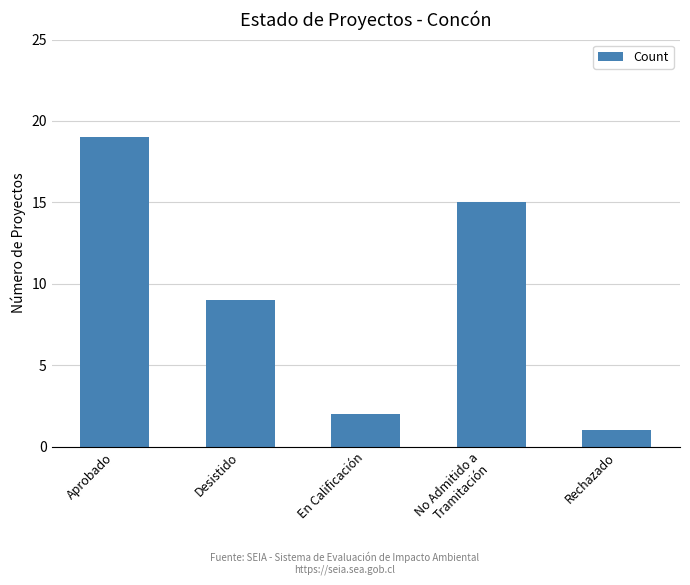

Does the chart contain stacked bars?

No